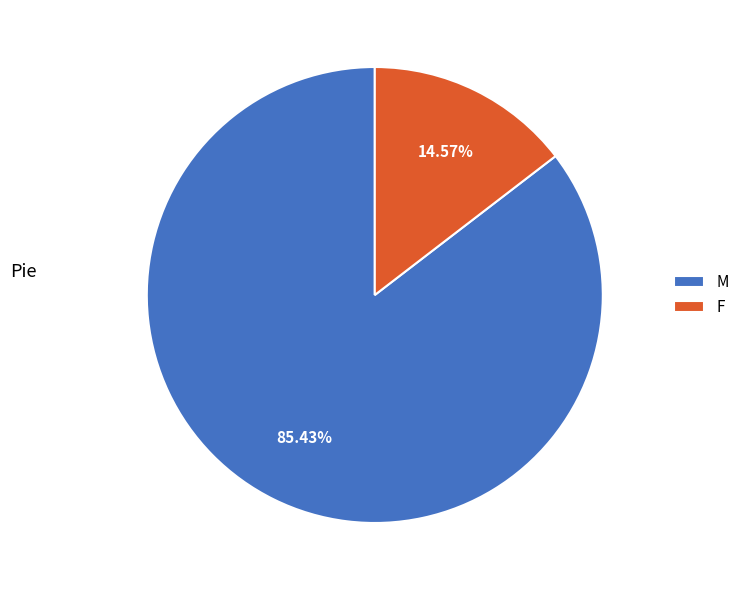

How much of the chart is everything except M?

14.6%